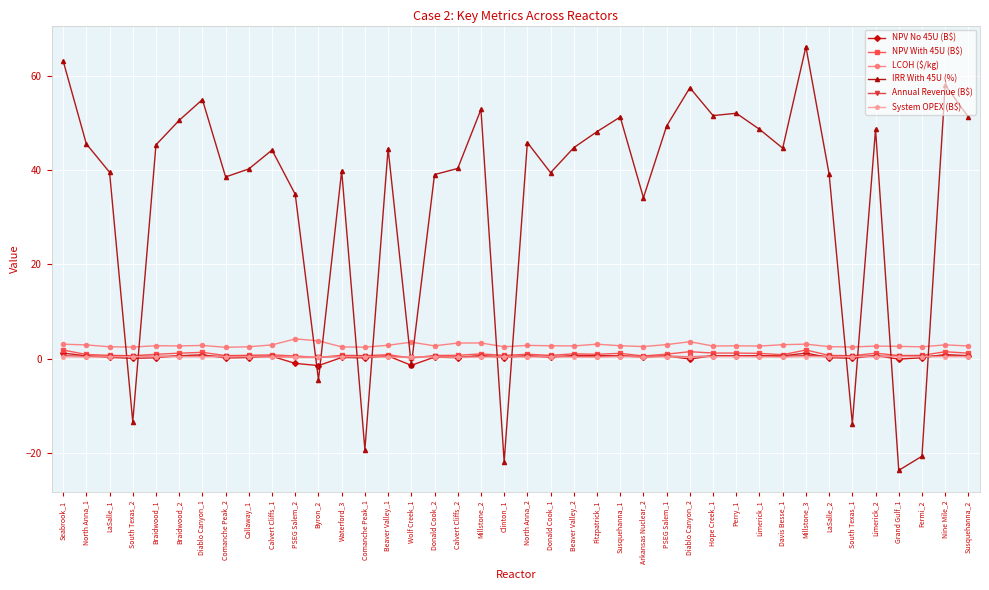

What is the value of the NPV No 45U (B$) point at the 12th from the left?

-1.5